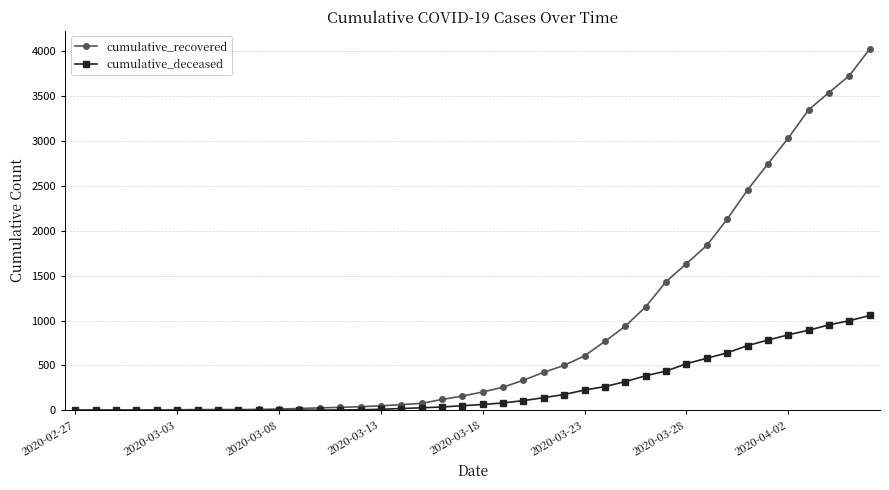

Which series has the largest range (max minus min)?

cumulative_recovered